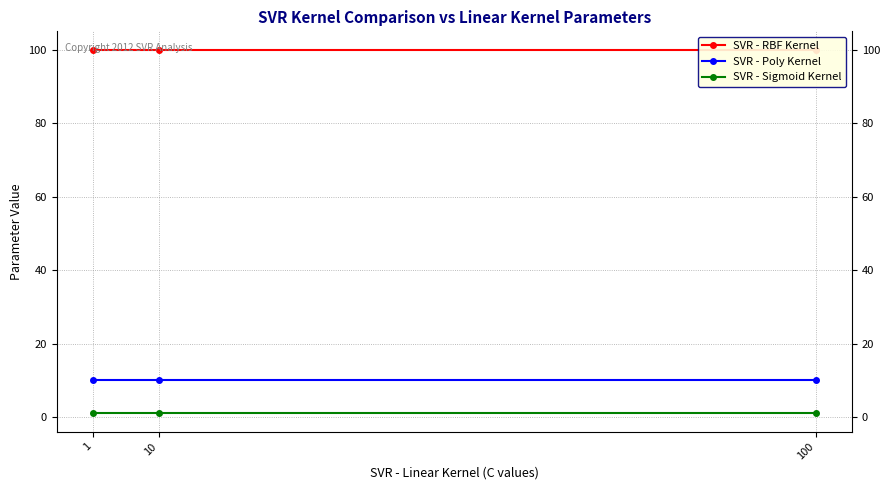

Which series has the largest range (max minus min)?

SVR - RBF Kernel